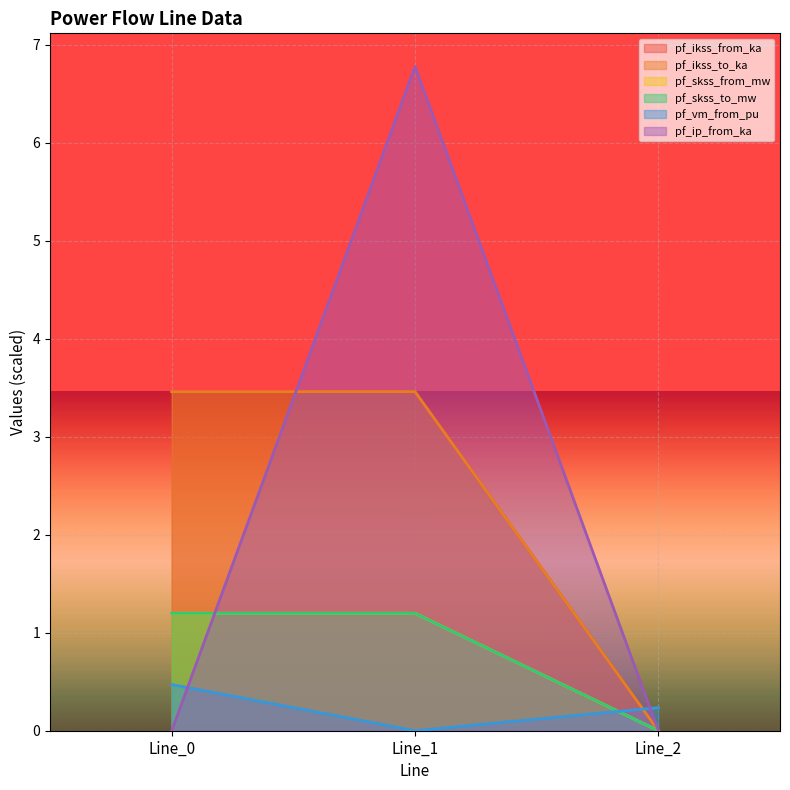

What are all the series names shown in the legend?

pf_ikss_from_ka, pf_ikss_to_ka, pf_skss_from_mw, pf_skss_to_mw, pf_vm_from_pu, pf_ip_from_ka